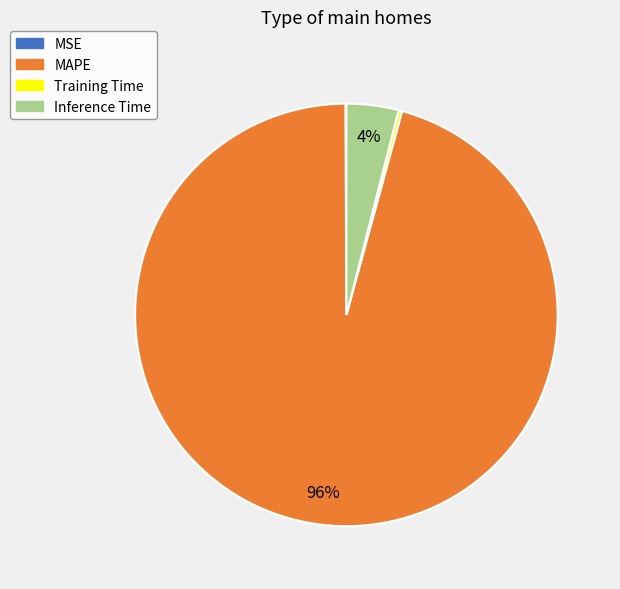

What is the largest slice in the pie chart?

MAPE